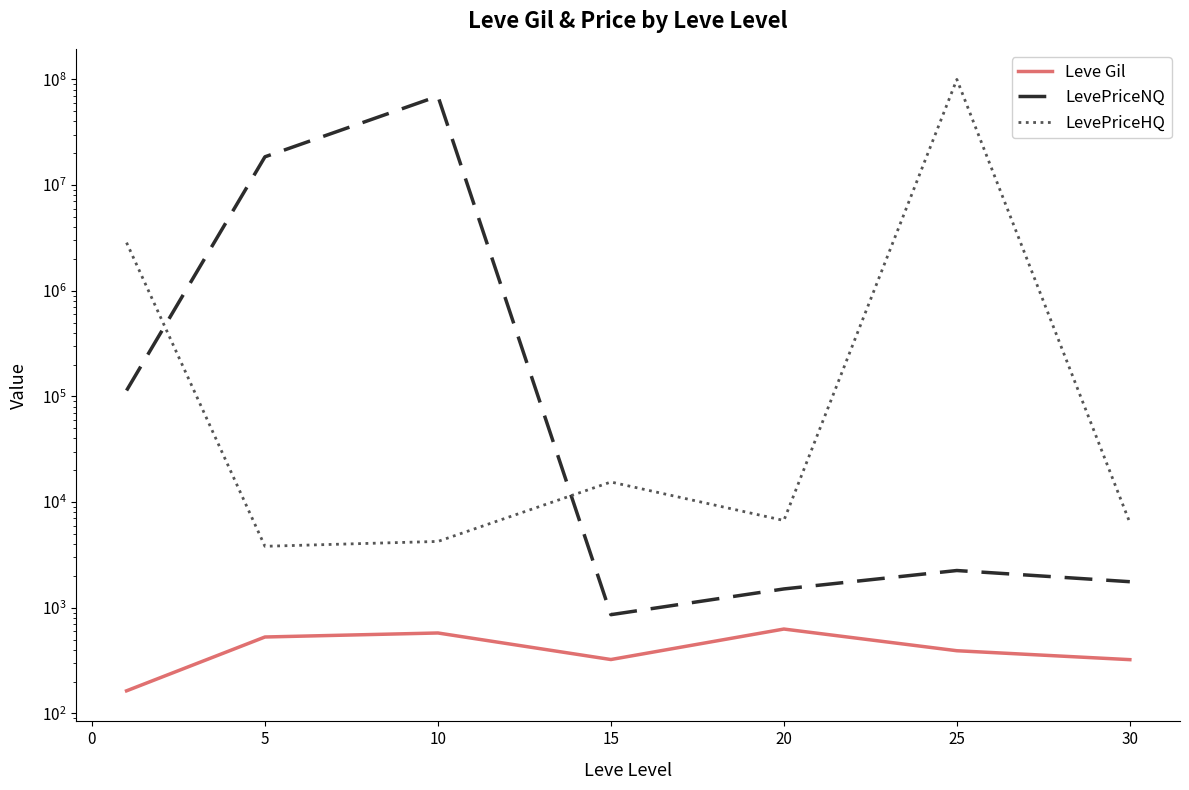

How many times do LevePriceHQ and LevePriceNQ cross each other?

2